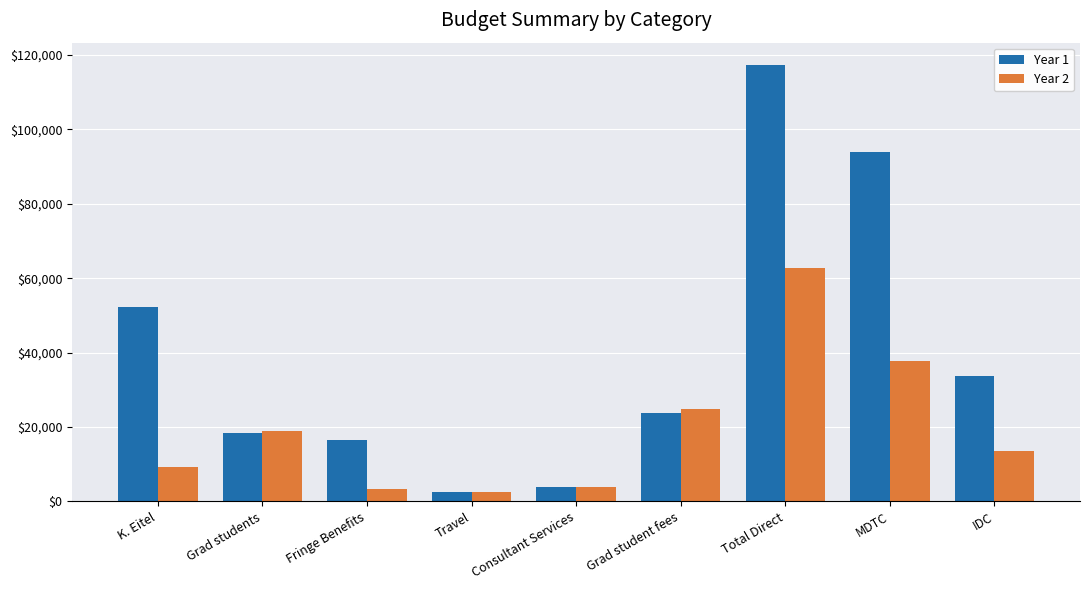

List the series in order of their overall mean, lowest first.

Year 2, Year 1